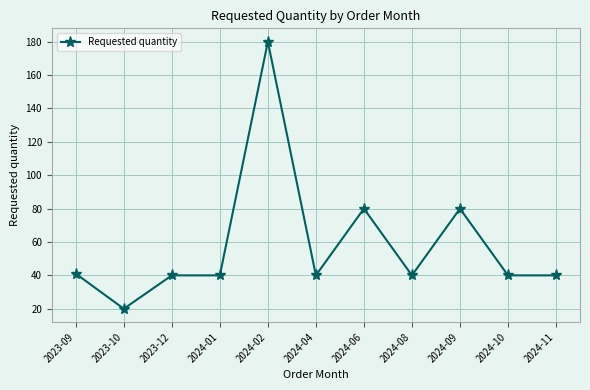

The chart shows a value of 112 at 2024-09. True or false?

False